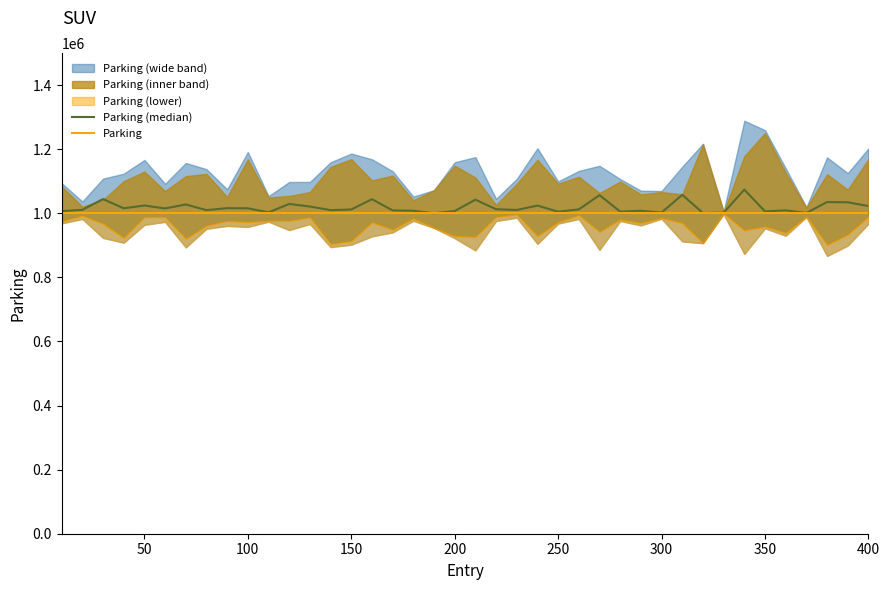

The value of Parking at 300 is 1000000.0. True or false?

True